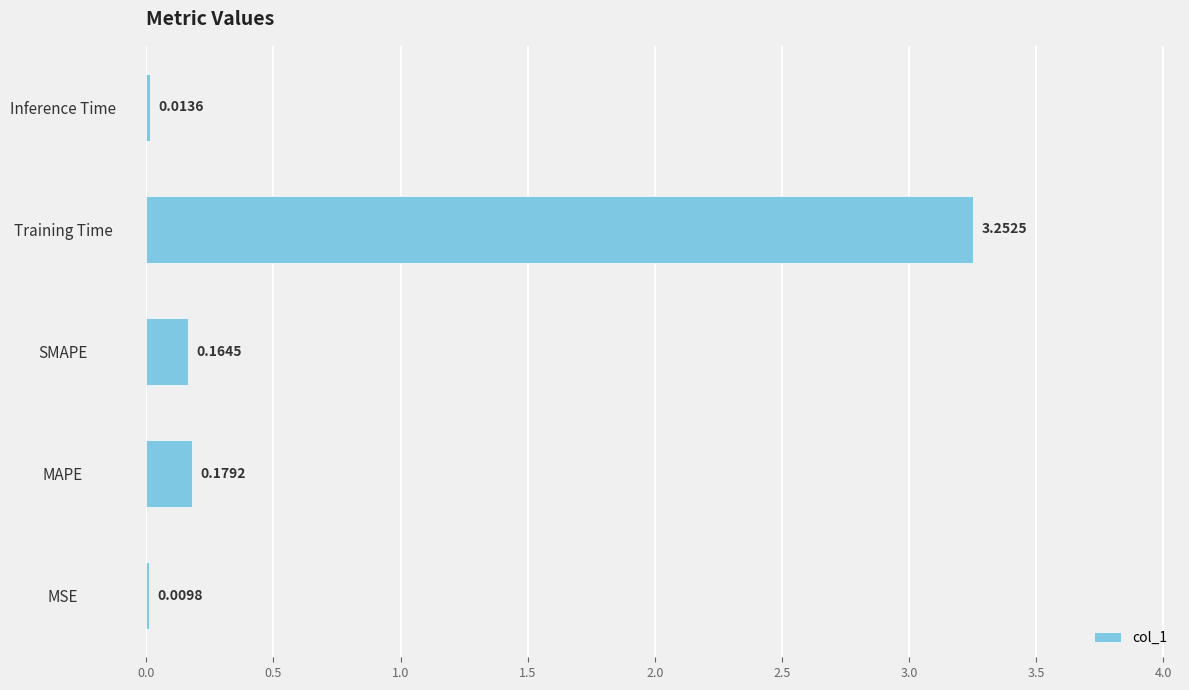

How many distinct data groups are displayed?

1